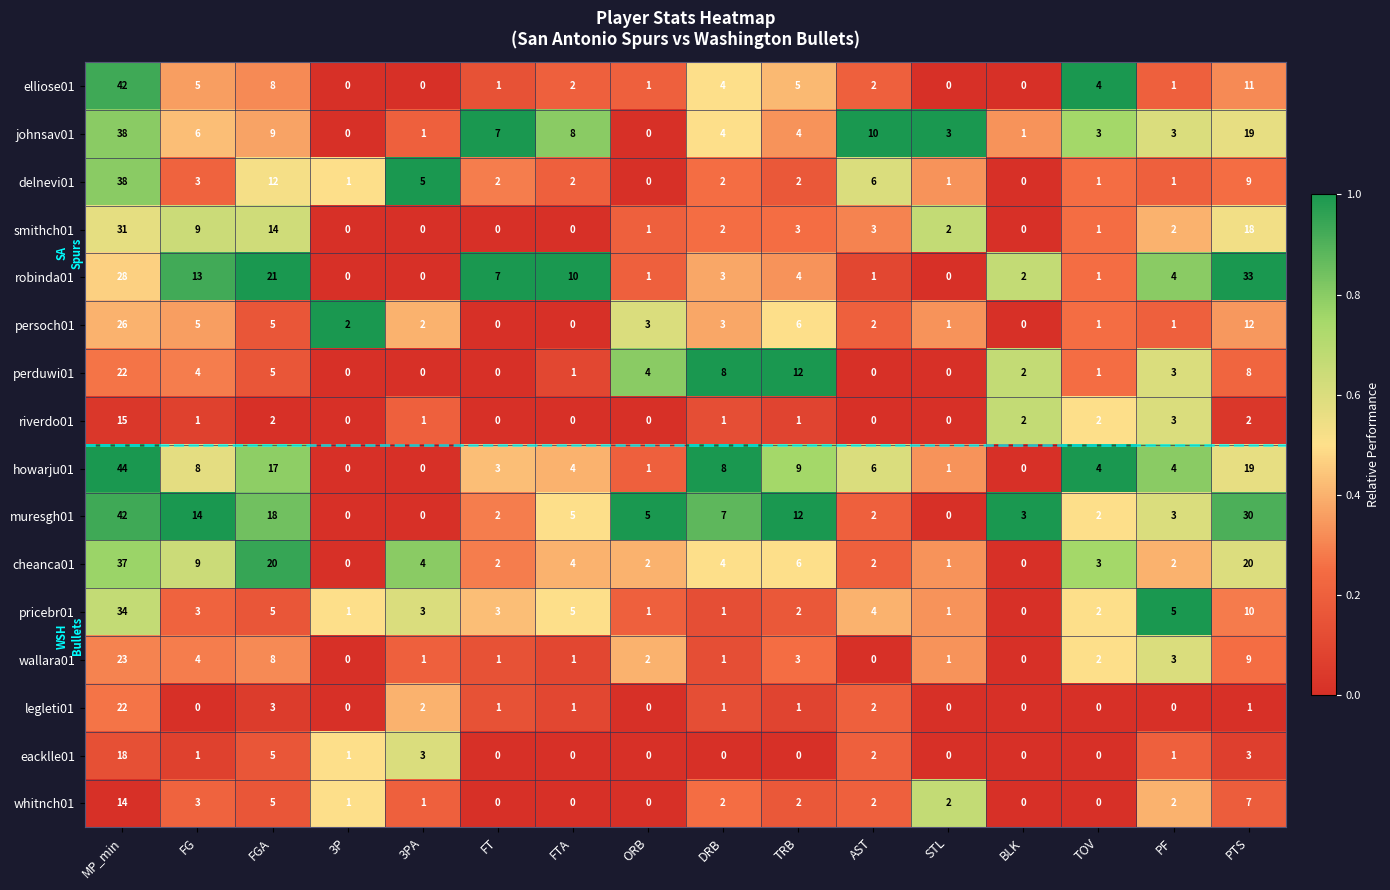

Between DRB and STL, which series saw the biggest shift?

perduwi01